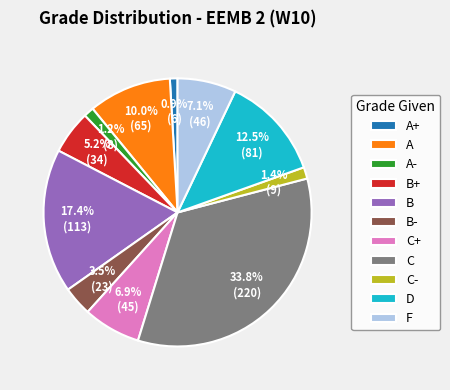

To the nearest percent, what percentage of the pie is C?

34%